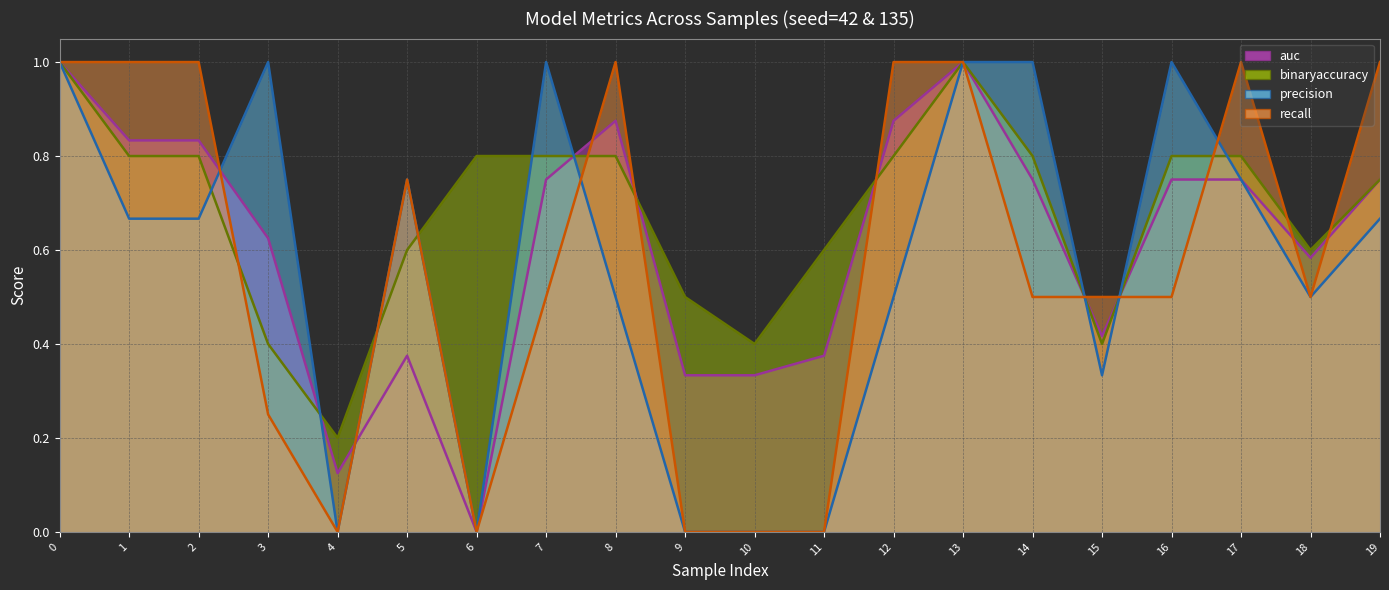

Rank the series at 15 from lowest to highest value.

precision, binaryaccuracy, auc, recall